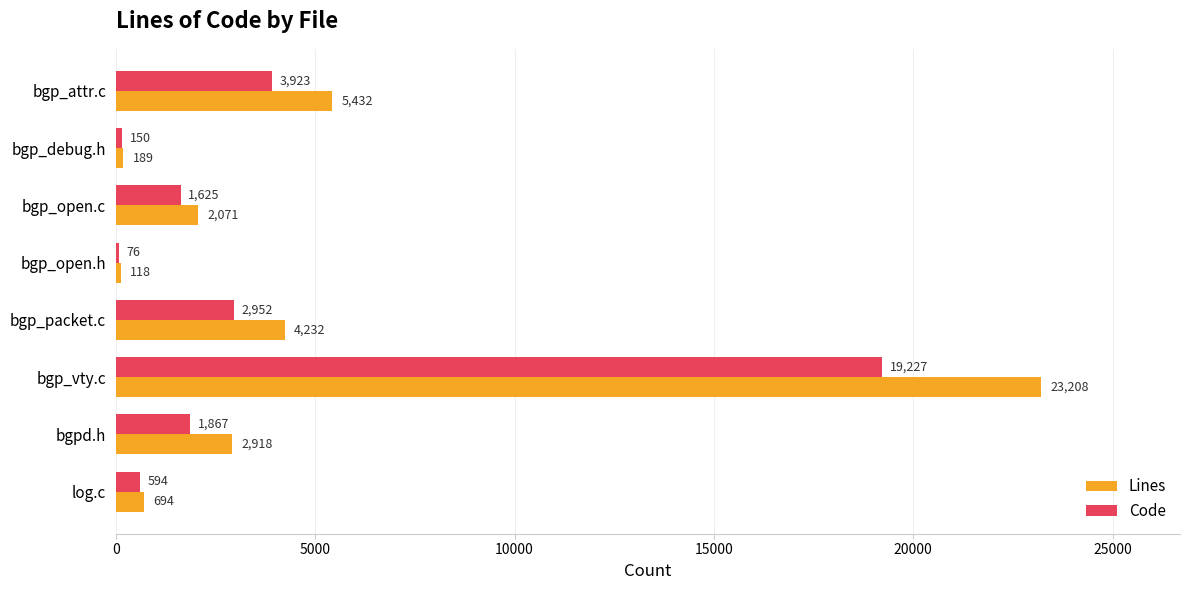

What is the sum of all Lines values?

38862